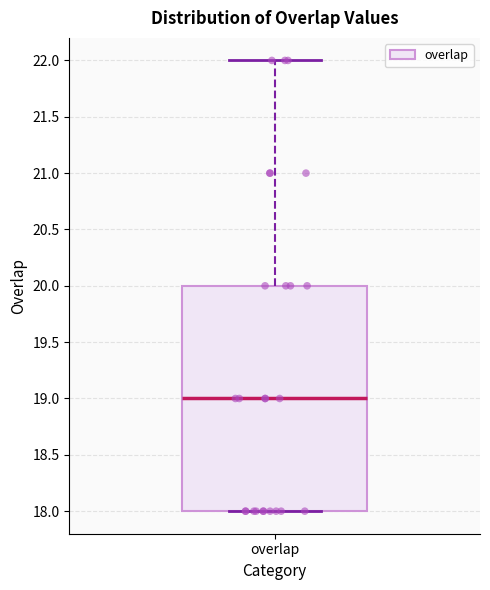

Where is the upper edge of the box for overlap on the y-axis? The values are not printed on the chart, so give them approximately, as read against the axis.

20